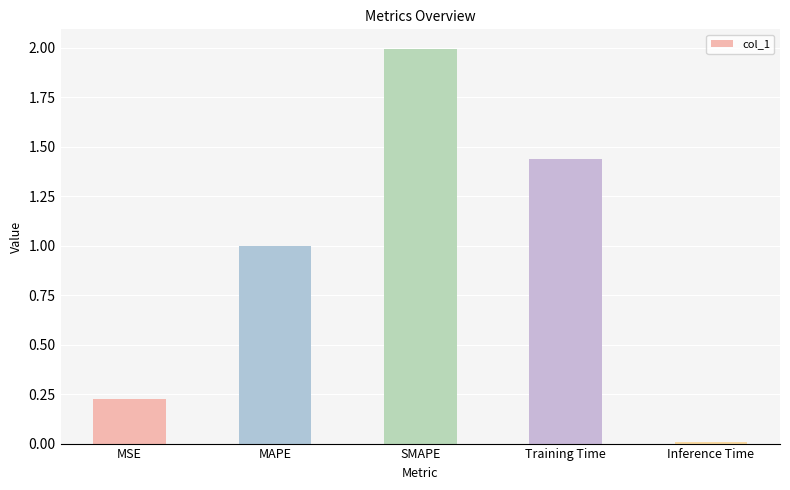

What position from the left is Training Time?

4